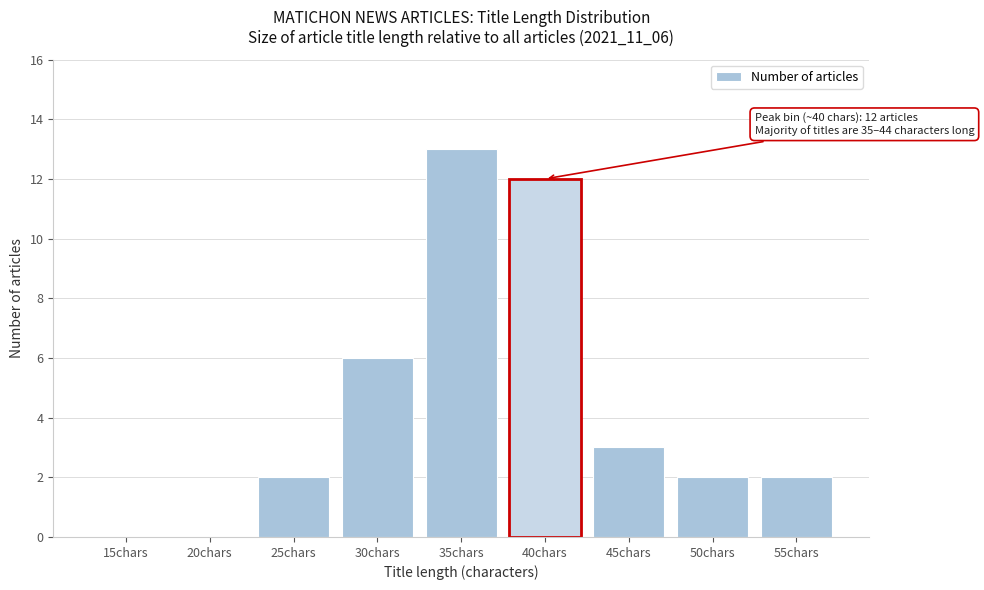

Reading left to right, transcribe all the data shown in this chart.

15chars=0	20chars=0	25chars=2	30chars=6	35chars=13	40chars=12	45chars=3	50chars=2	55chars=2